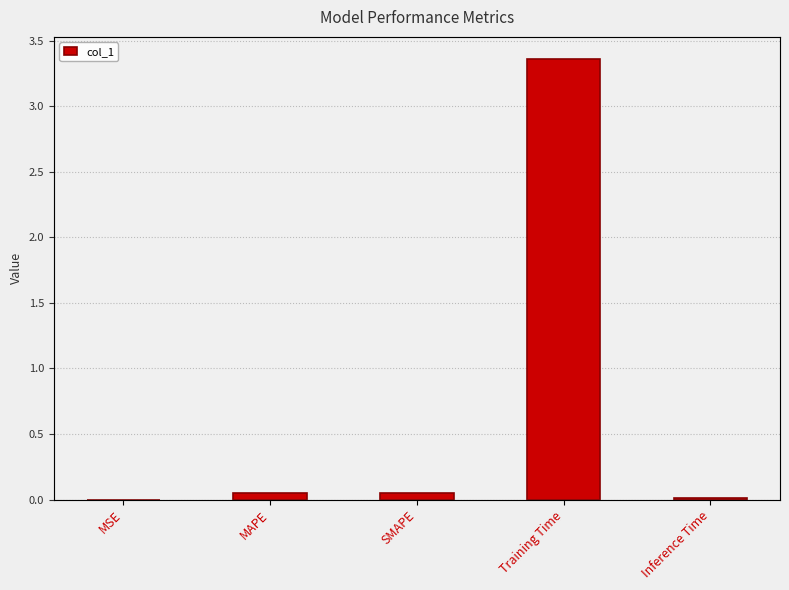

Is it true that the value at MSE is 0.0?

True